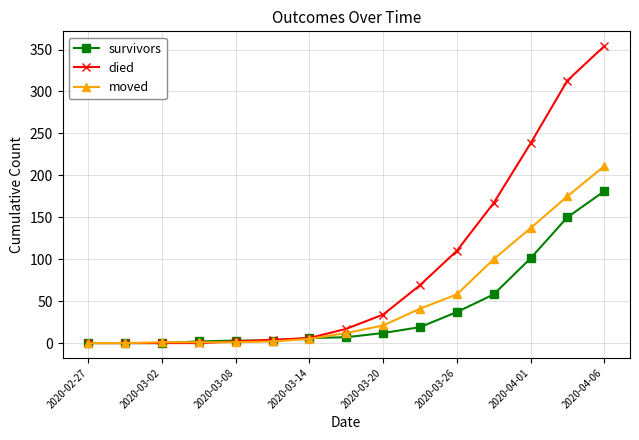

Which series has the largest total across all categories?

died